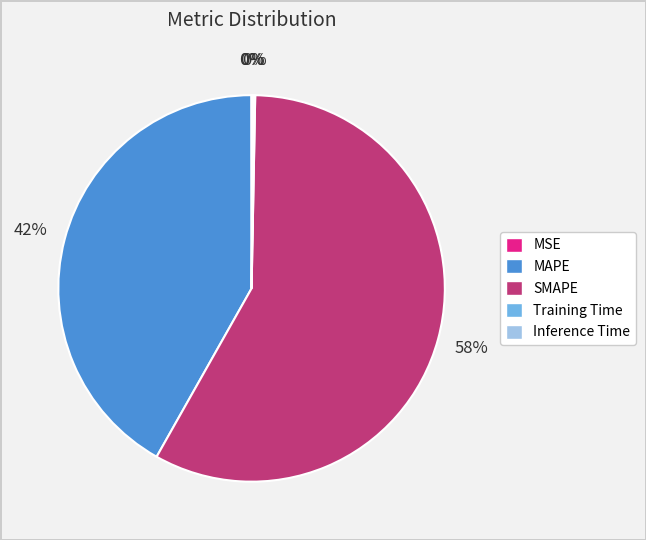

Is there any slice that represents more than half of the pie?

Yes